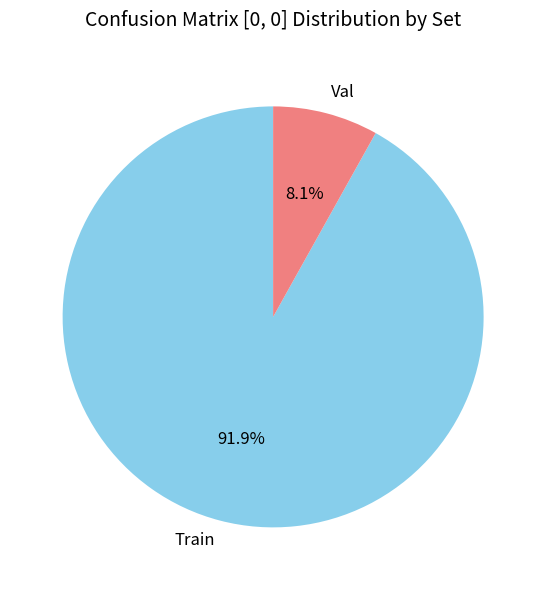

To the nearest percent, what percentage of the pie is Val?

8%